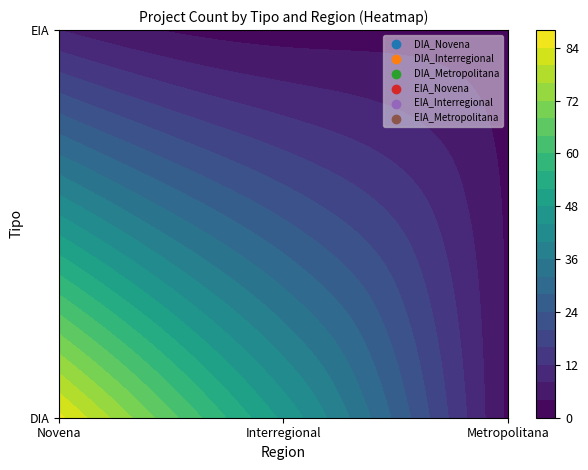

Reading right to left, transcribe all the data shown in this chart.

1	2	8	3	47	85